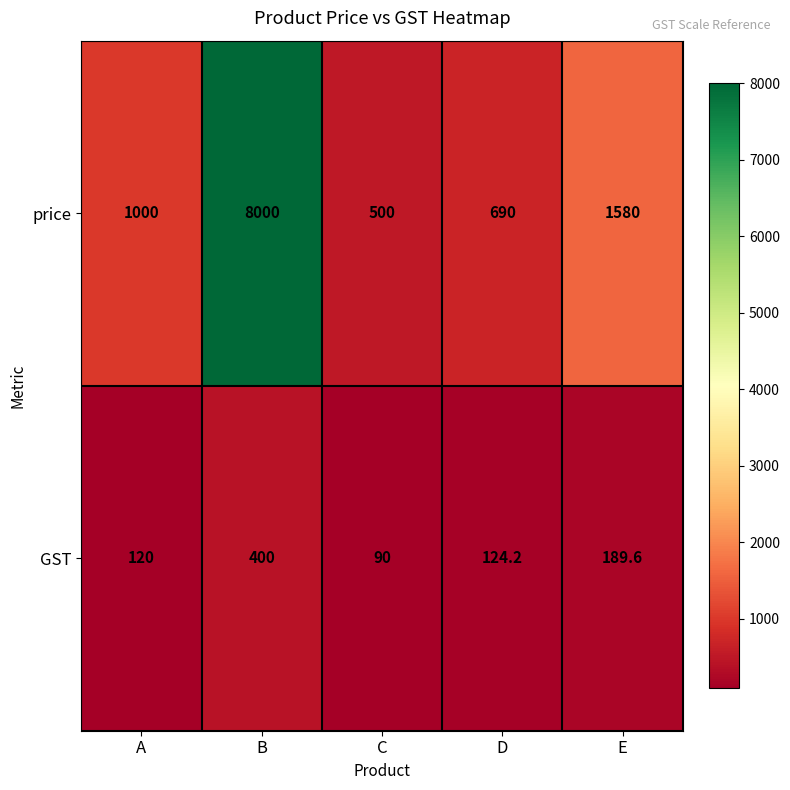

Which series has the largest total across all categories?

price